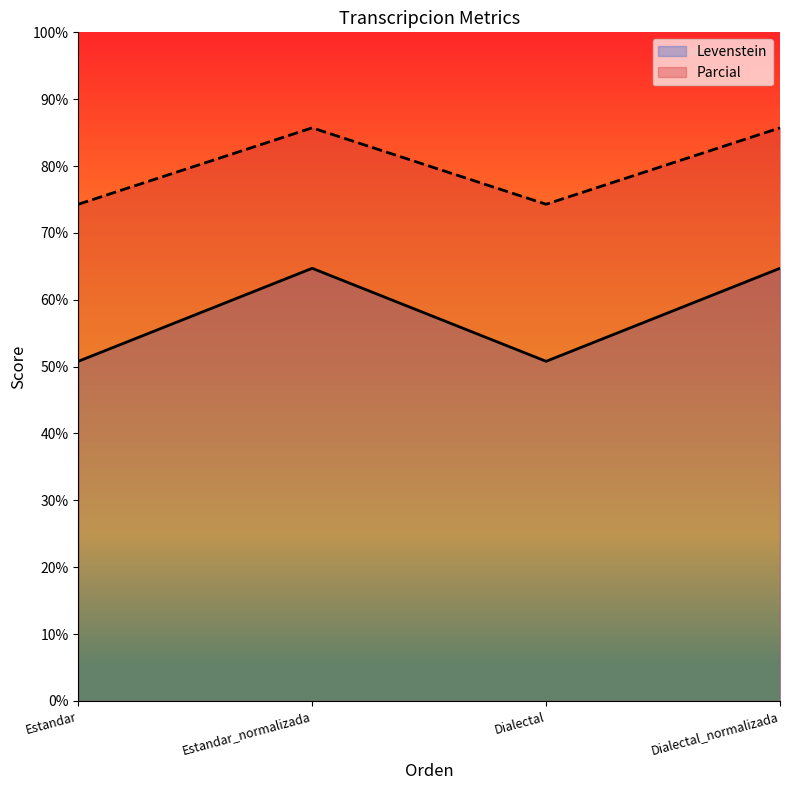

At which label does Levenstein_line first exceed 64?

Estandar_normalizada